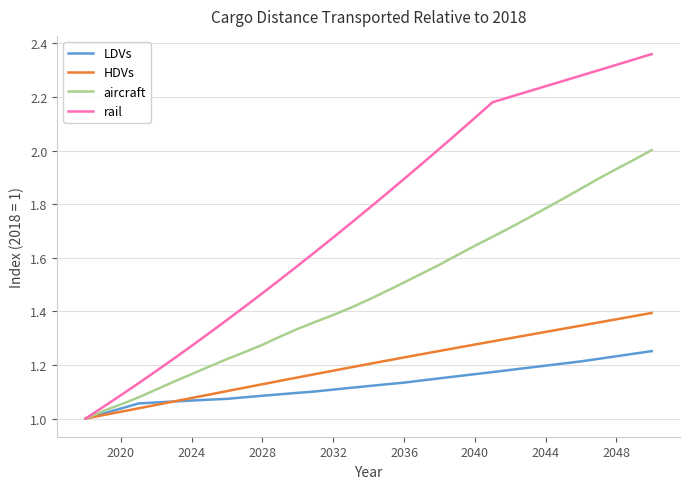

Which series has the largest total across all categories?

rail